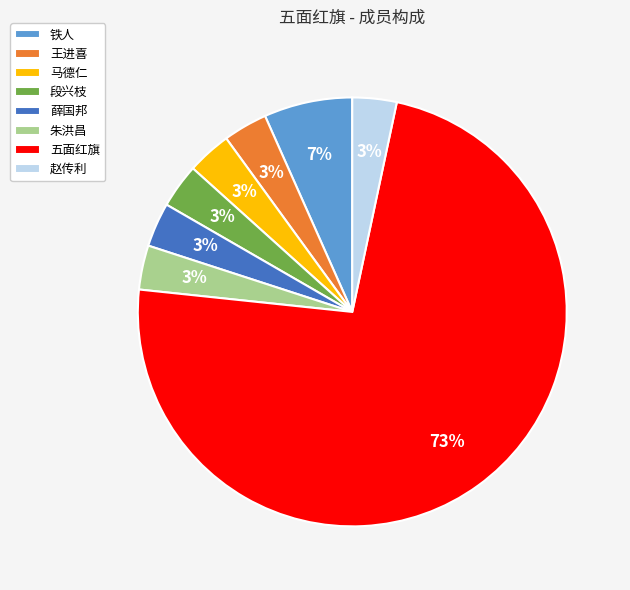

To the nearest percent, what percentage of the pie is 薛国邦?

3%